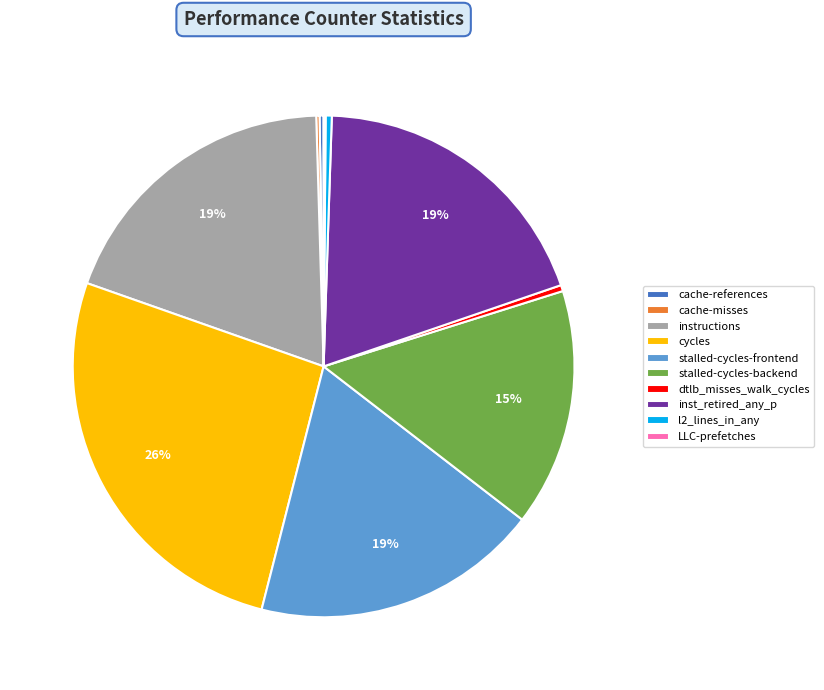

Is the sum of dtlb_misses_walk_cycles and cycles greater than half?

No